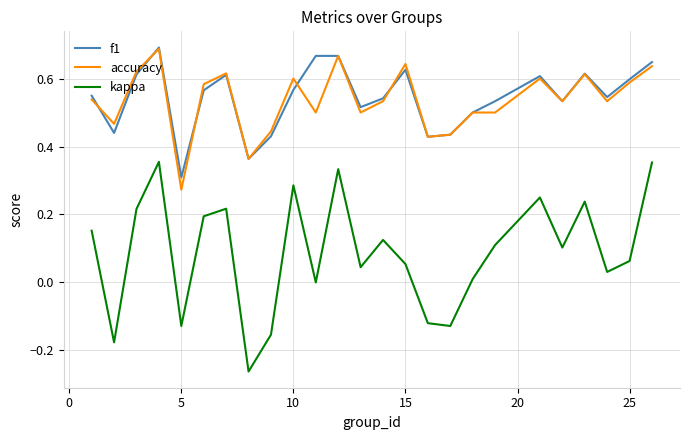

Which series has the widest spread of values?

kappa